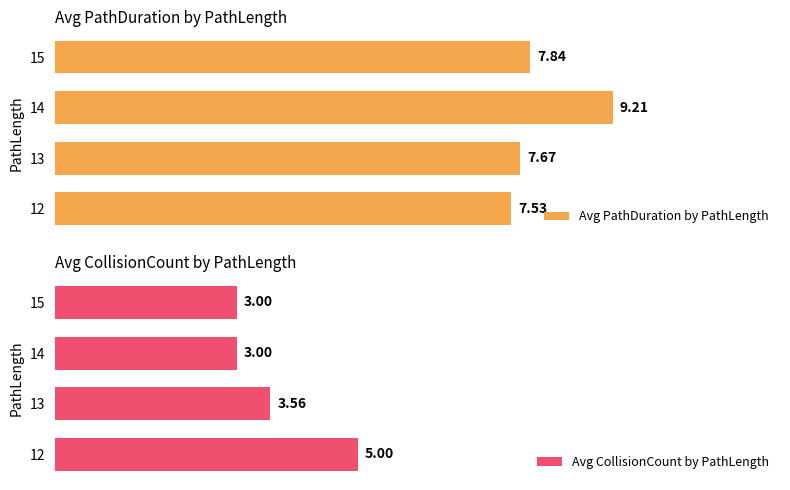

How many groups of bars are there?

4